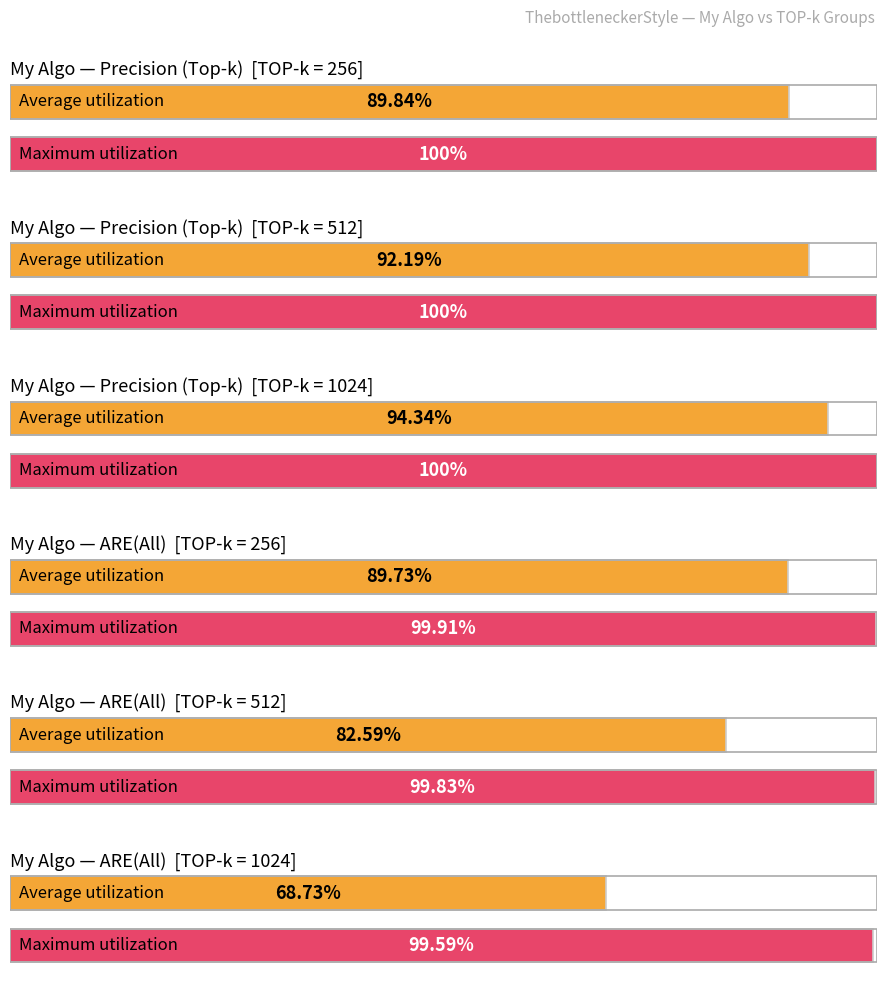

Which series has the largest range (max minus min)?

ARE(All)